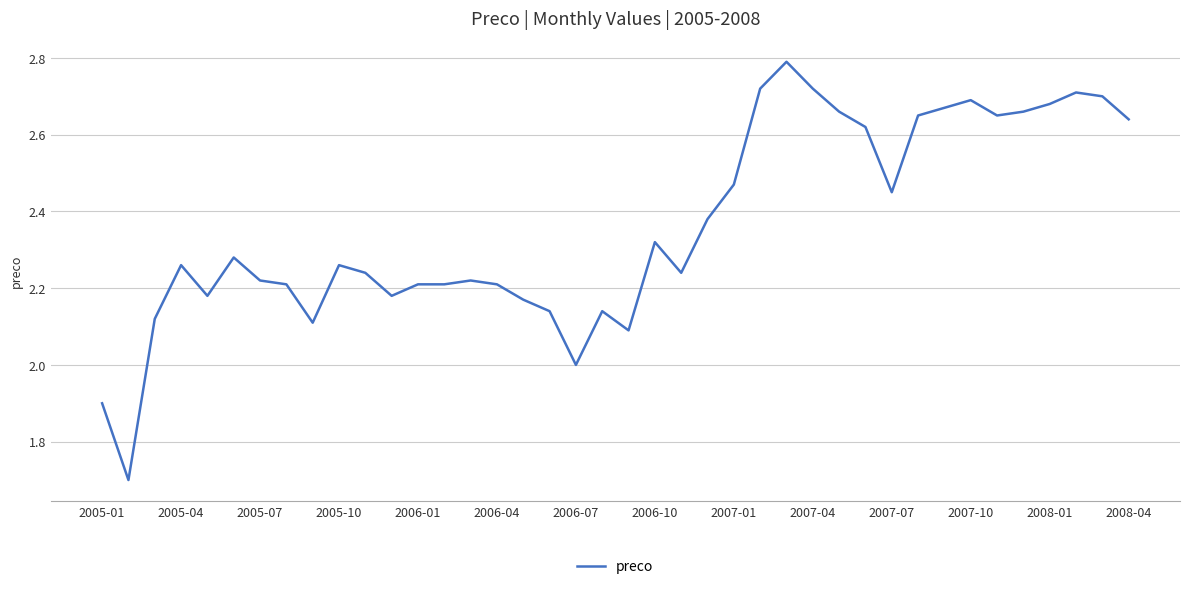

What is the minimum value shown in the chart?

1.7